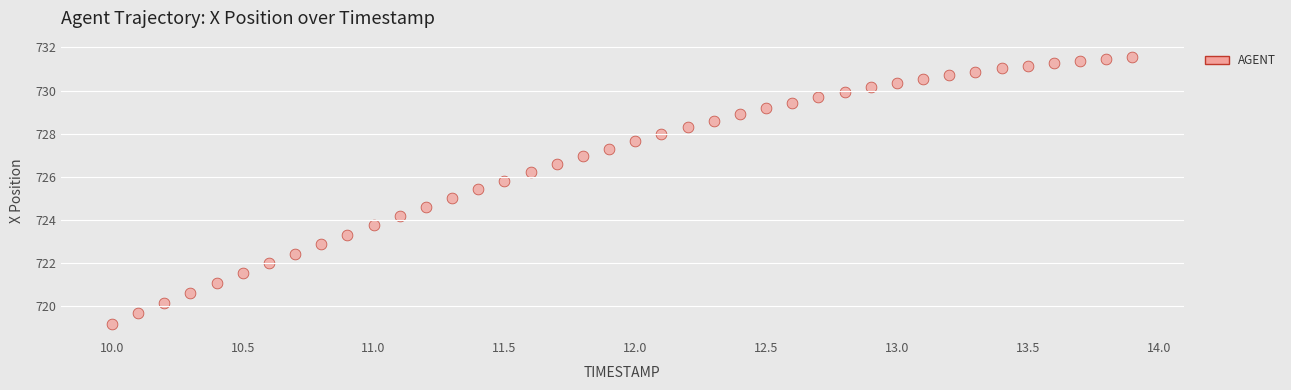

What is the range of X values (max minus min)?

3.9